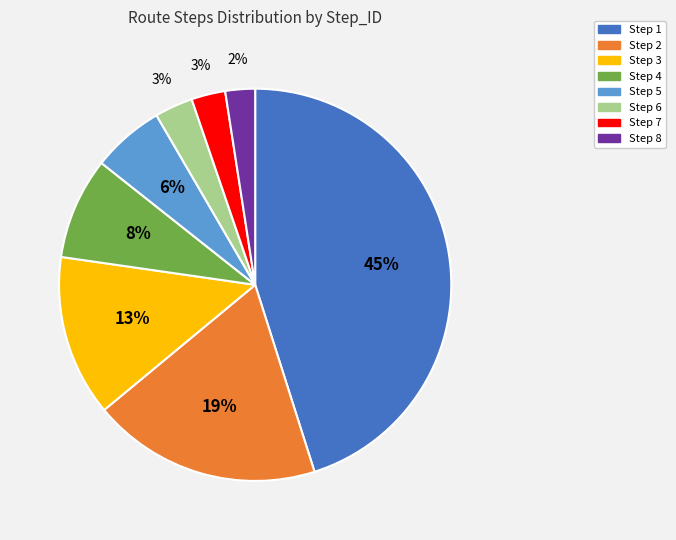

Count the number of slices in the pie.

8